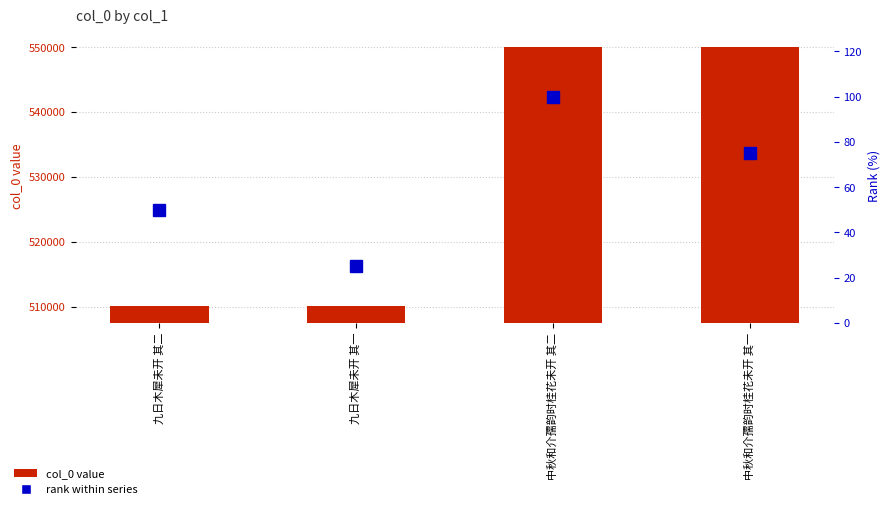

How many data points does each series have?

4